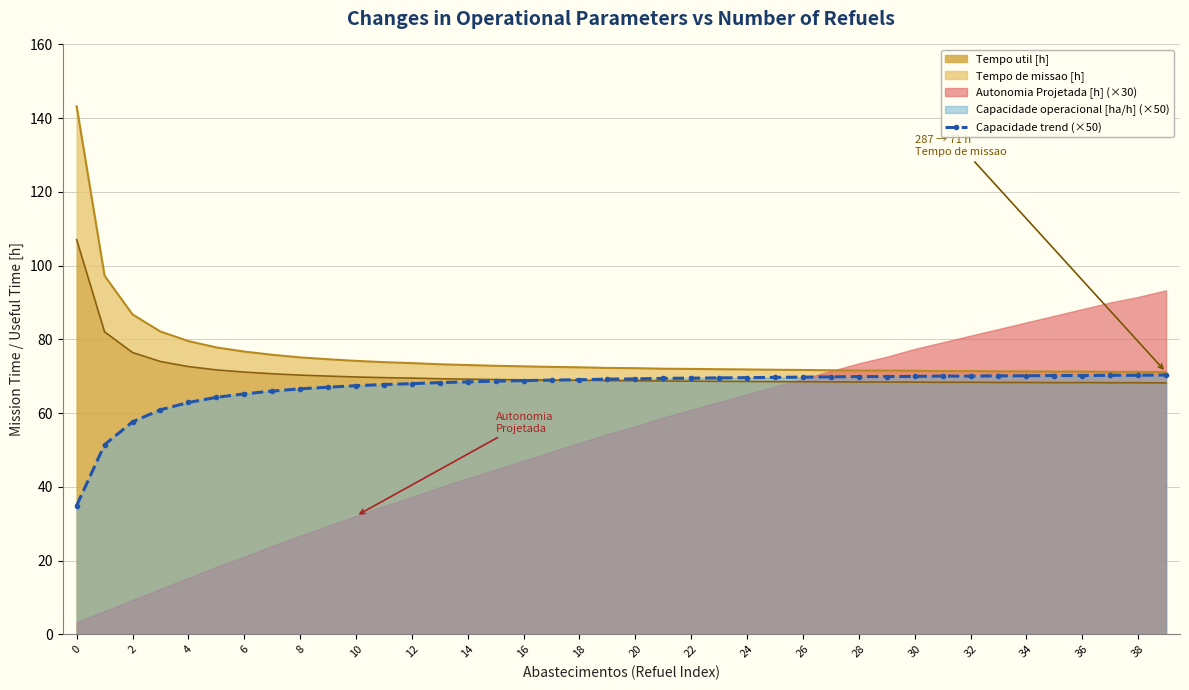

What is the difference between the second highest and second lowest values?

18.8